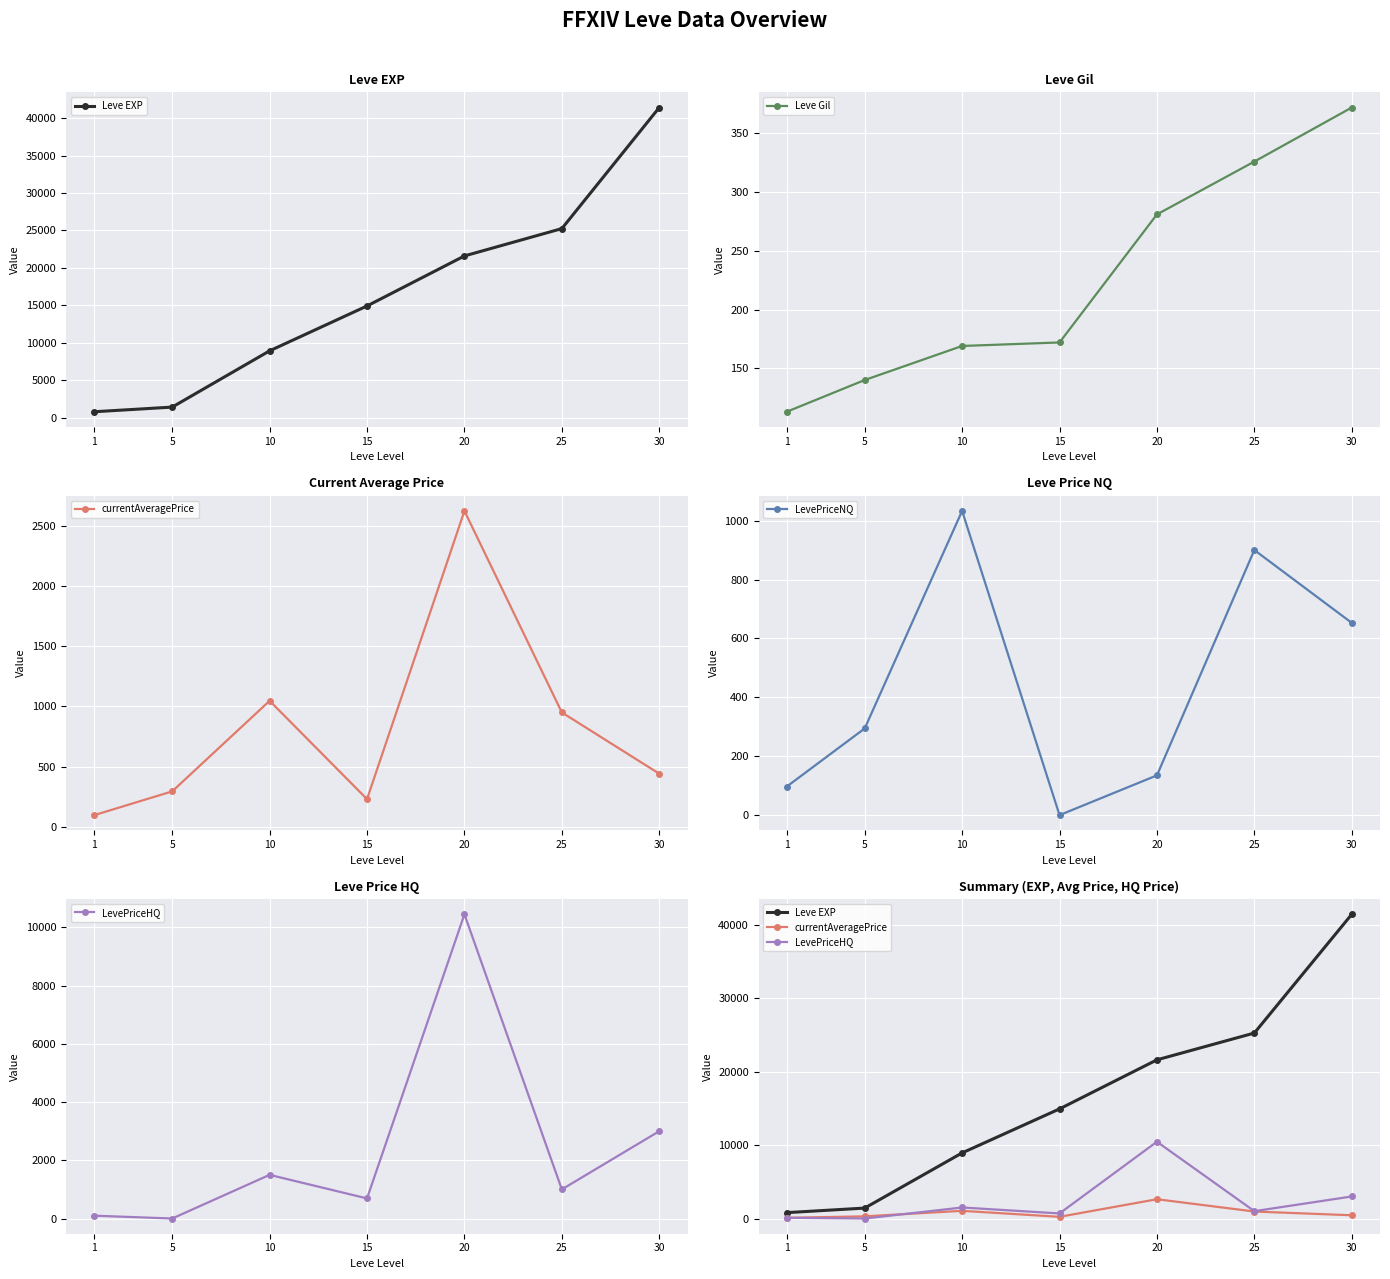

What is the difference between the maximum and minimum values in the currentAveragePrice series?

2527.2